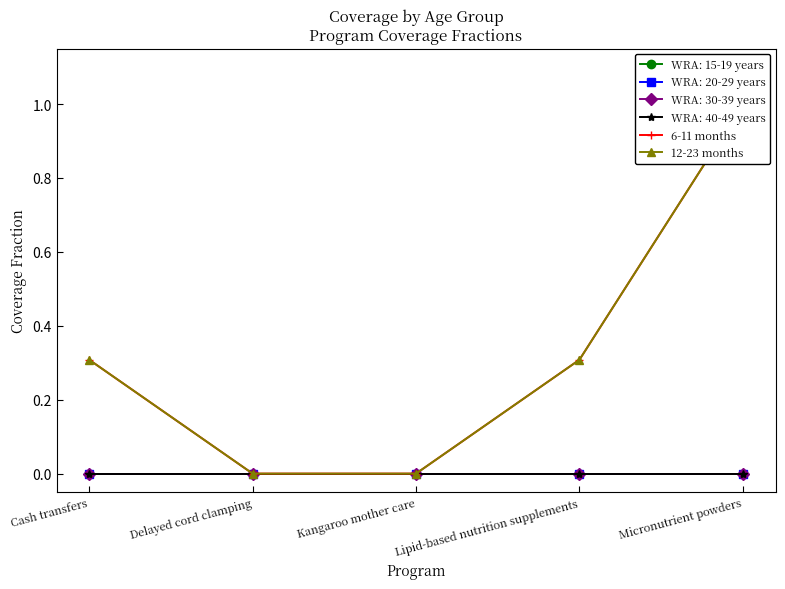

True or false: 6-11 months and 12-23 months intersect in this chart.

False